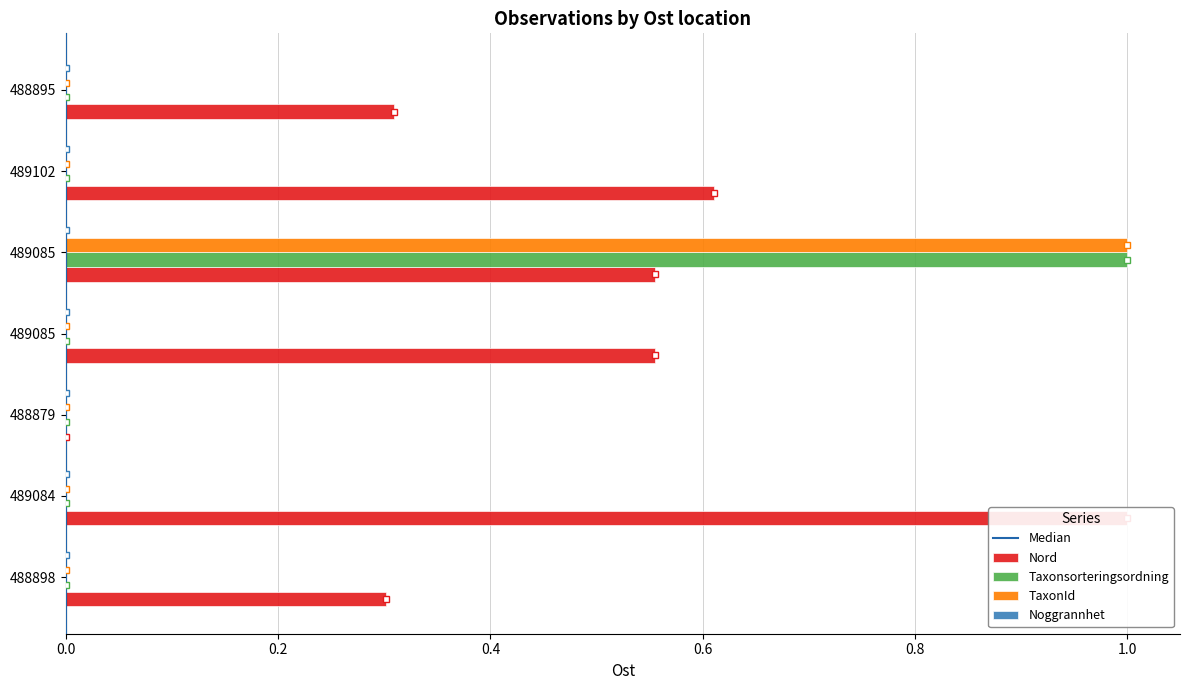

Which series changed the most between 488898 and 489102?

Nord